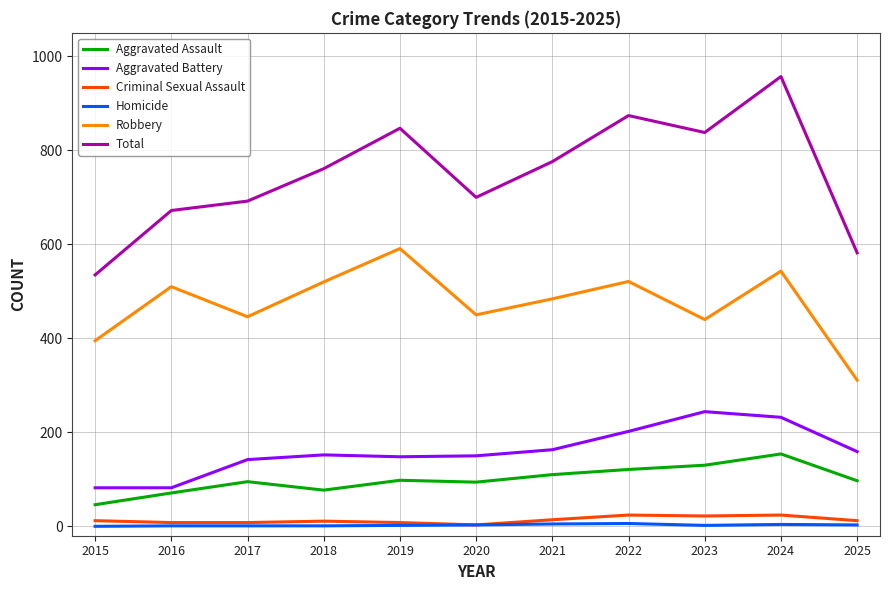

What is the sum of the Aggravated Battery values at 2025 and 2017?

301